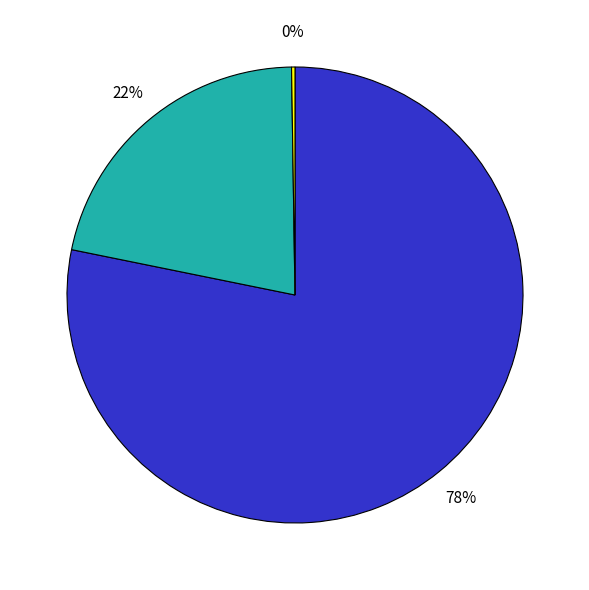

Is there any slice that represents more than half of the pie?

Yes